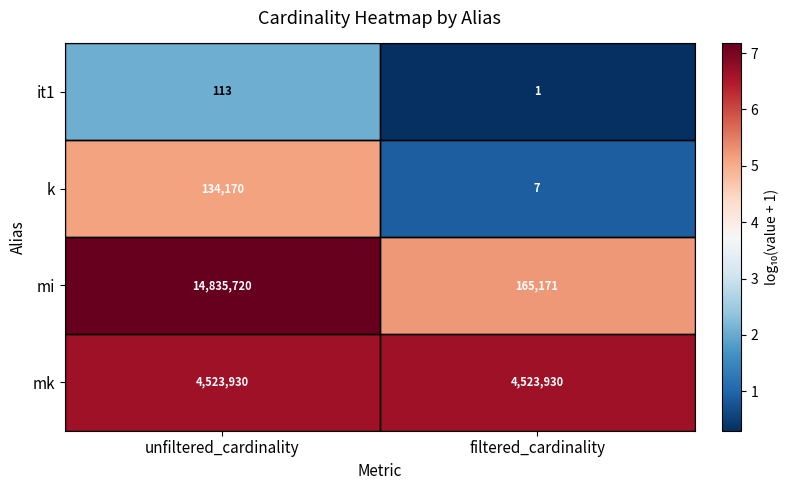

At which category does the chart reach its minimum across all series?

filtered_cardinality